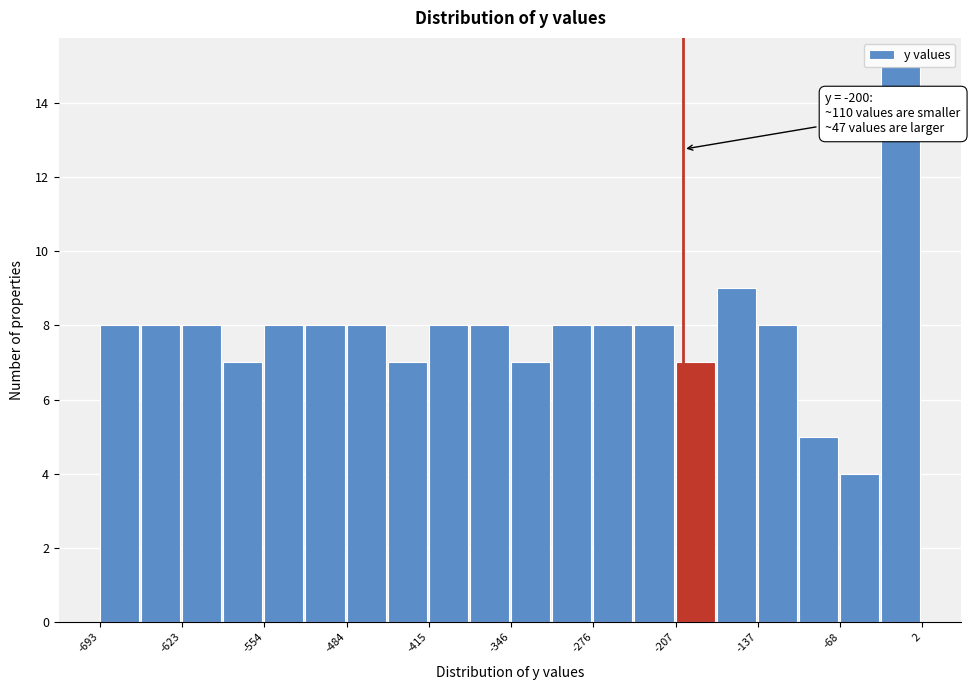

Read against the x-axis, roughly where is the centre of the tallest bar?

-20